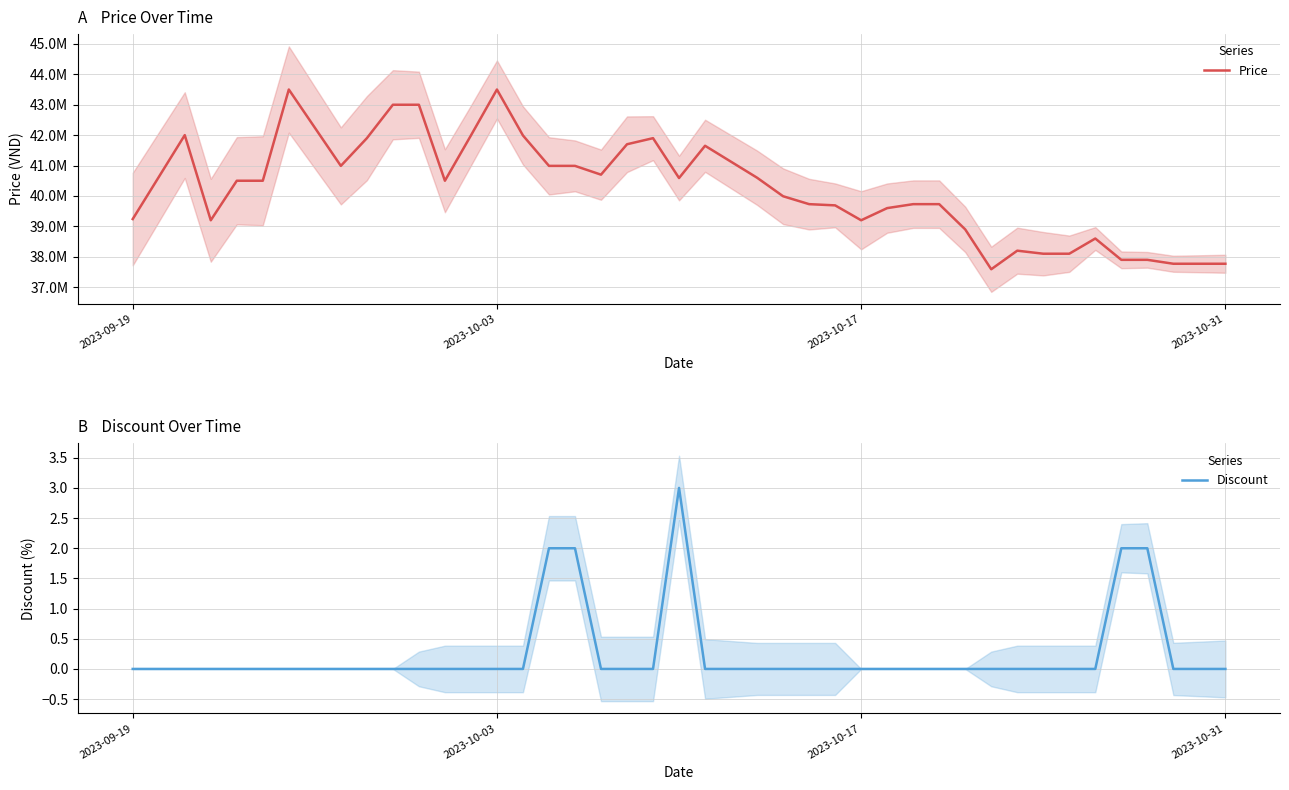

What is the maximum value for Discount?

3